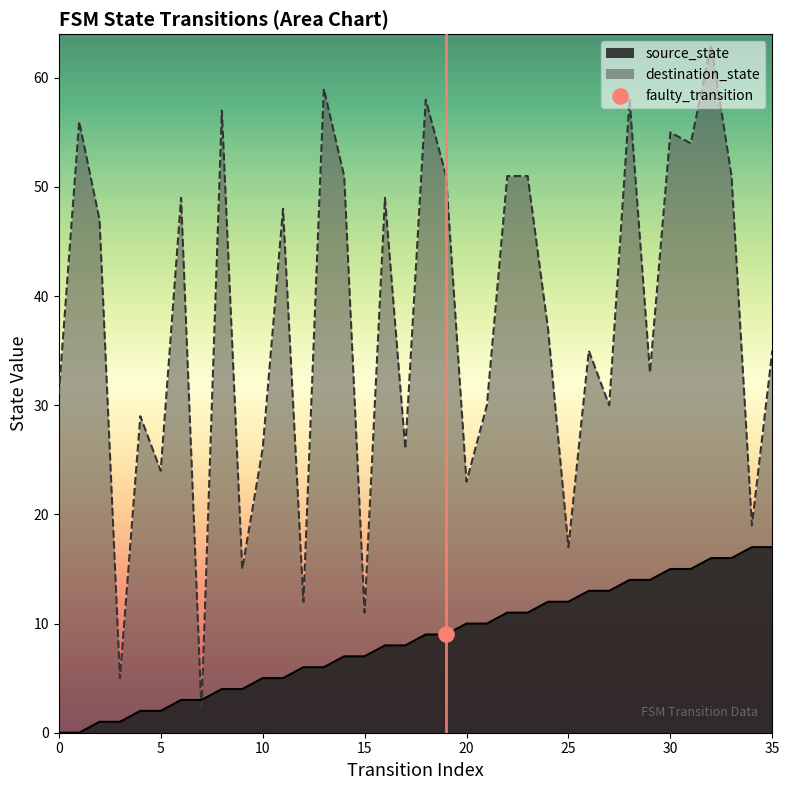

What is the total value across all series at 1?

56